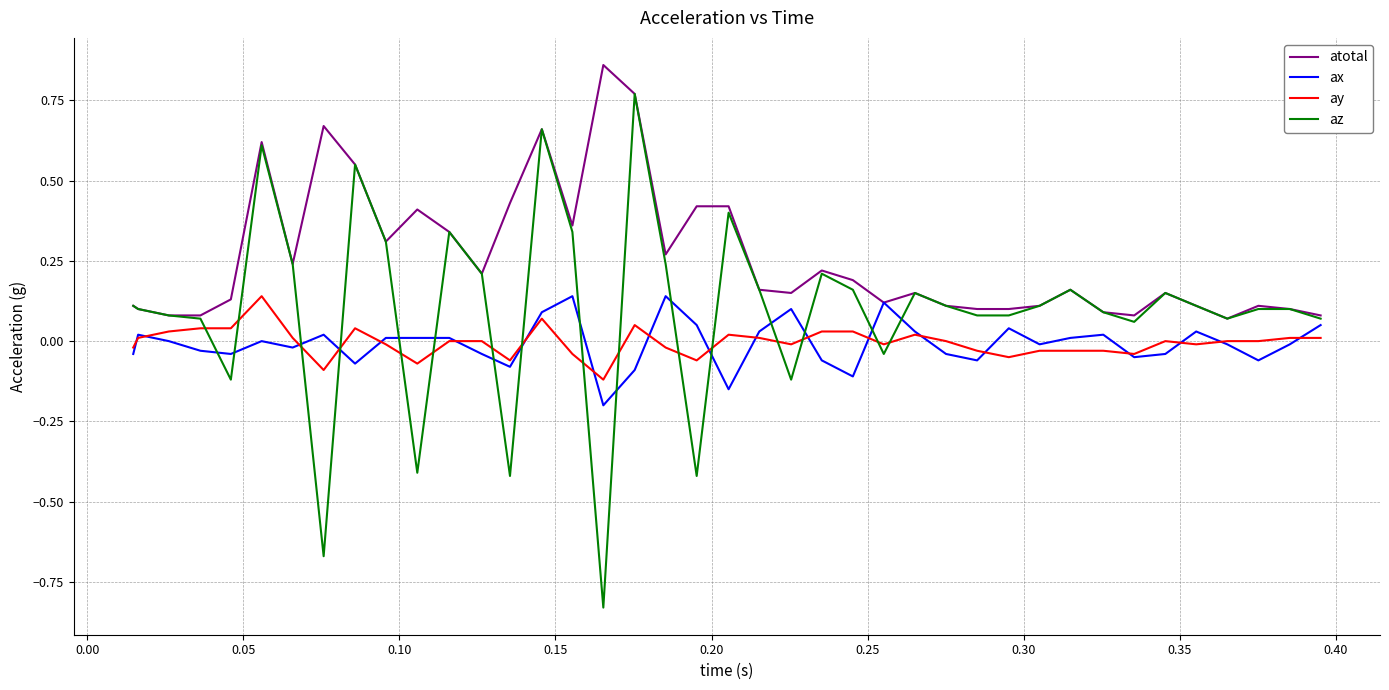

What is the lowest value of the ax series?

-0.2